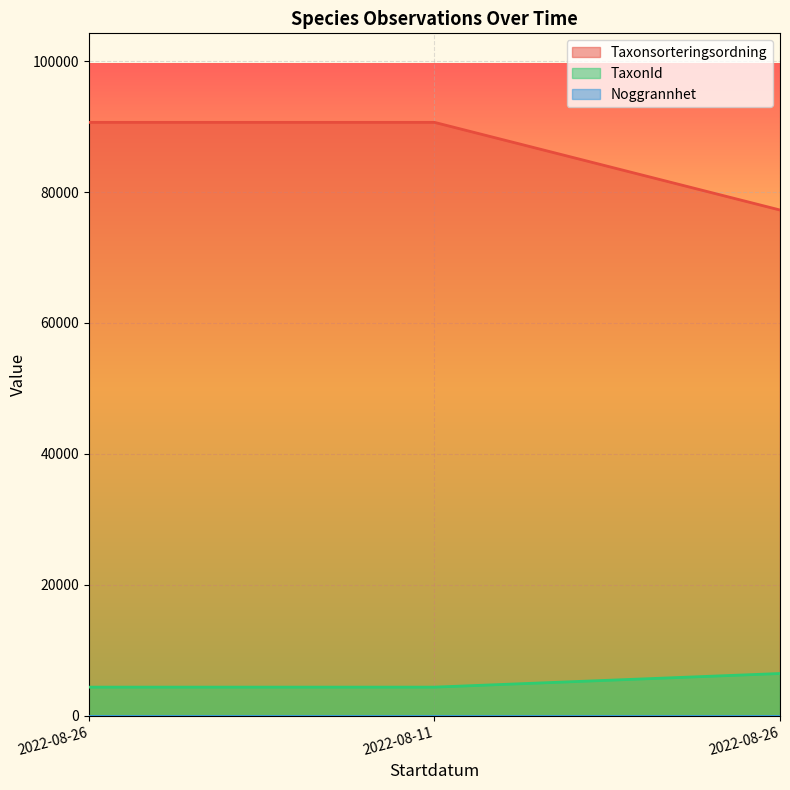

The value of Taxonsorteringsordning at 2022-08-26 is 77258. True or false?

True